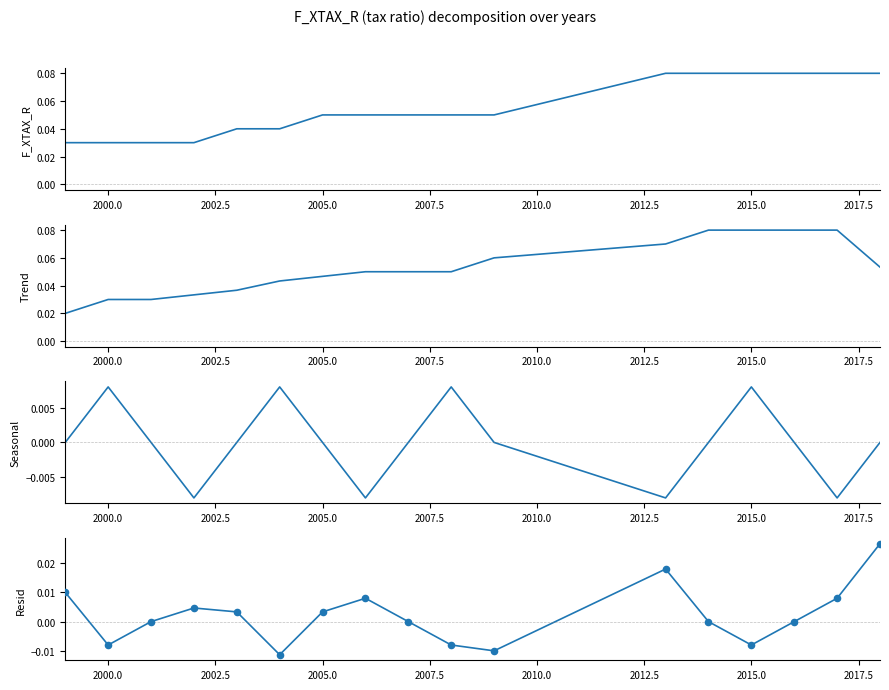

Which series has the widest spread of Y values?

Trend